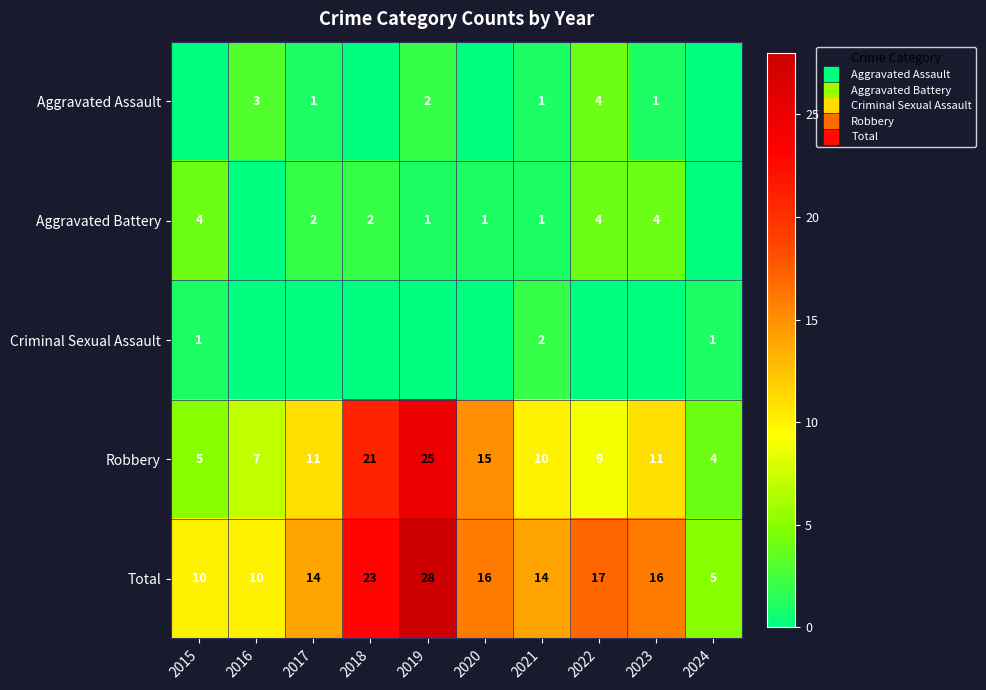

How many values in the Robbery series exceed 11?

3